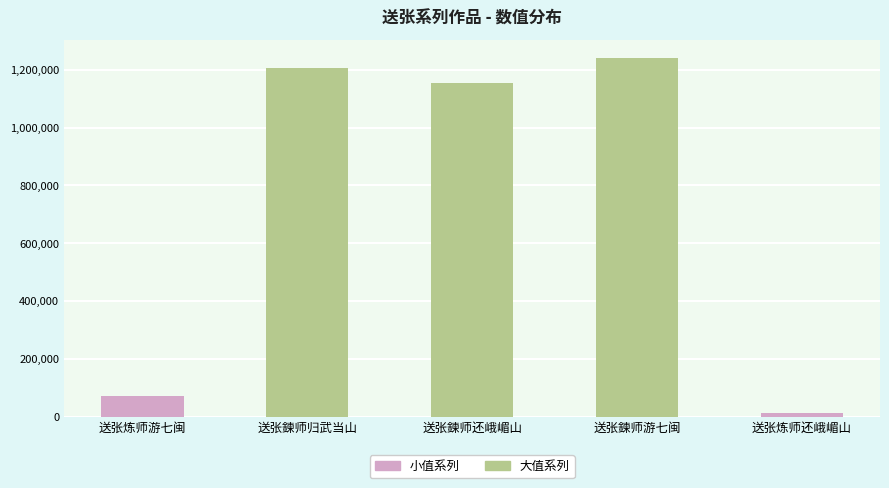

Reading left to right, what are all the values shown in this chart?

72305	1207756	1154924	1240626	12281